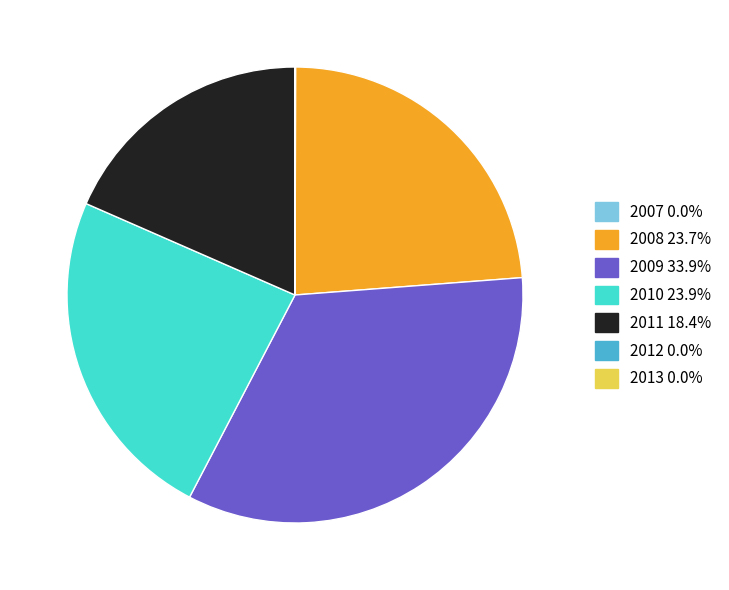

Which category has the biggest portion of the pie?

2009